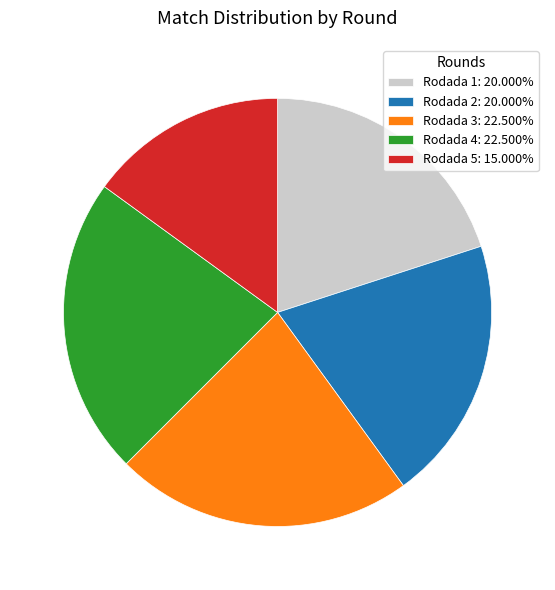

Combined, do Rodada 5: 15.000% and Rodada 4: 22.500% account for over 50%?

No